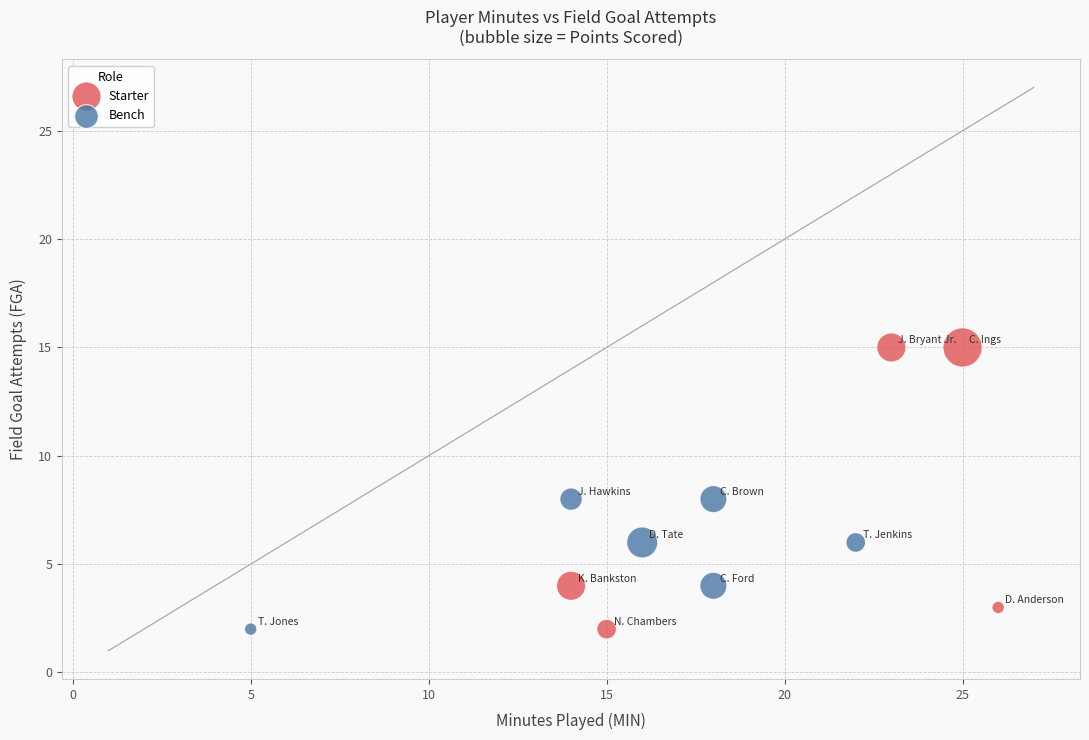

Which series has the largest Y range (max minus min)?

Starter